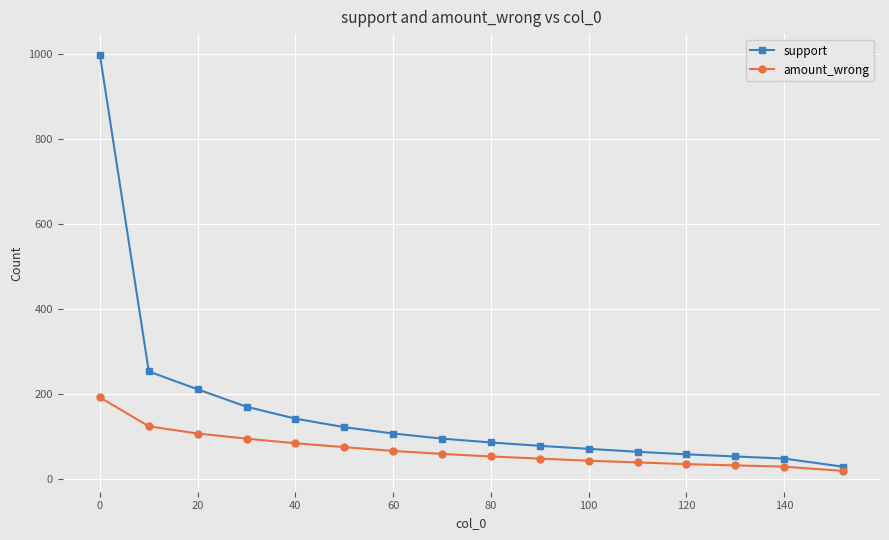

List the series in order of their overall mean, highest first.

support, amount_wrong